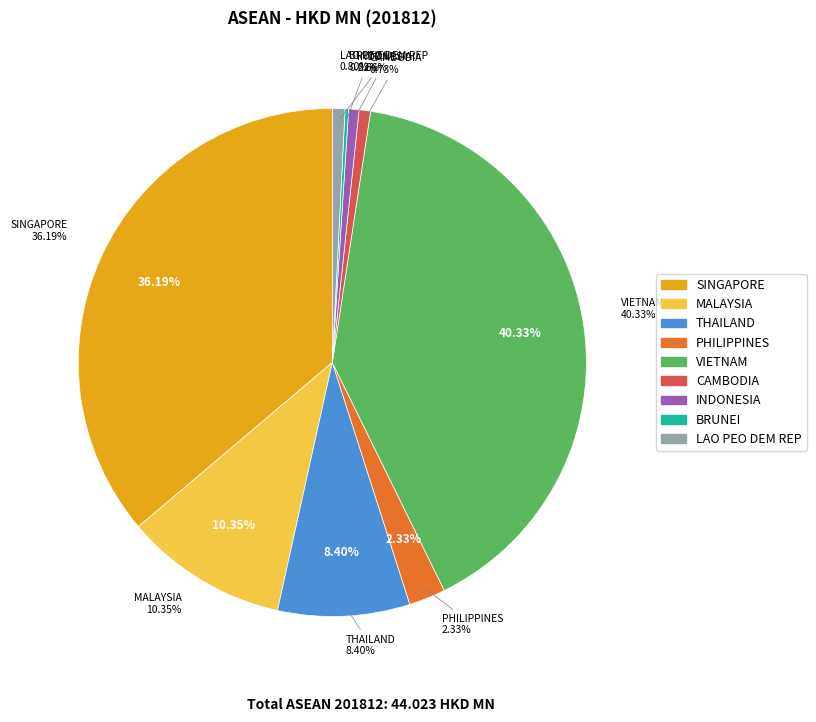

What is the smallest slice in the pie chart?

MYANMAR